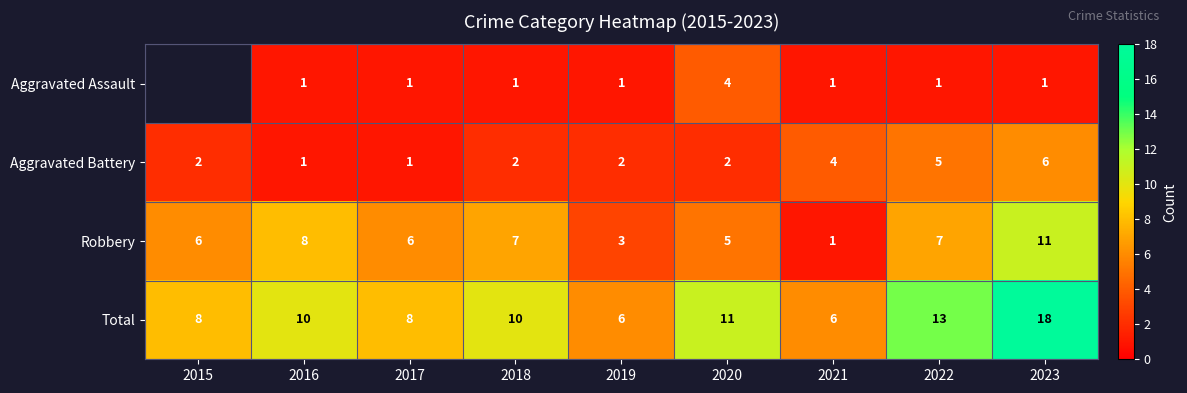

What is the spread (max minus min) of values at 2016?

9